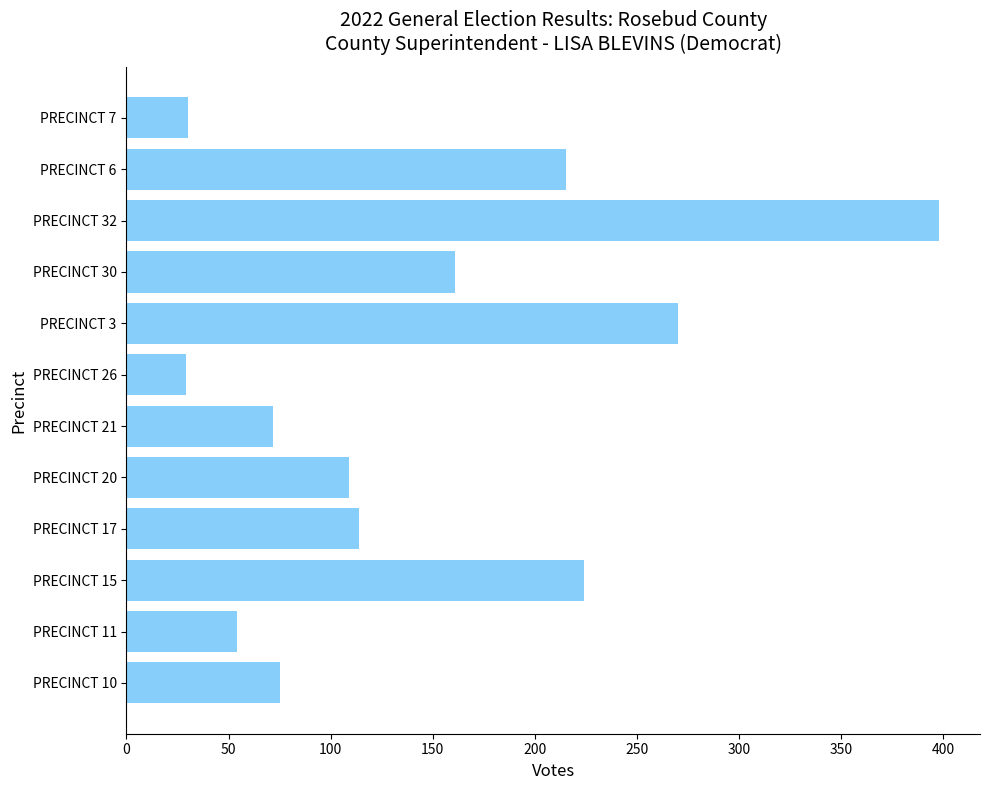

The chart shows a value of 386 at PRECINCT 15. True or false?

False